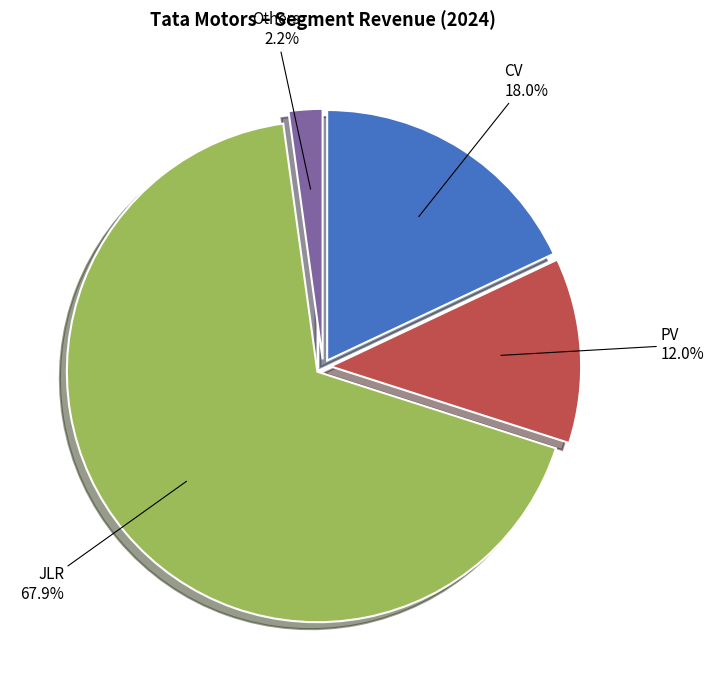

Is there any slice that represents more than half of the pie?

Yes